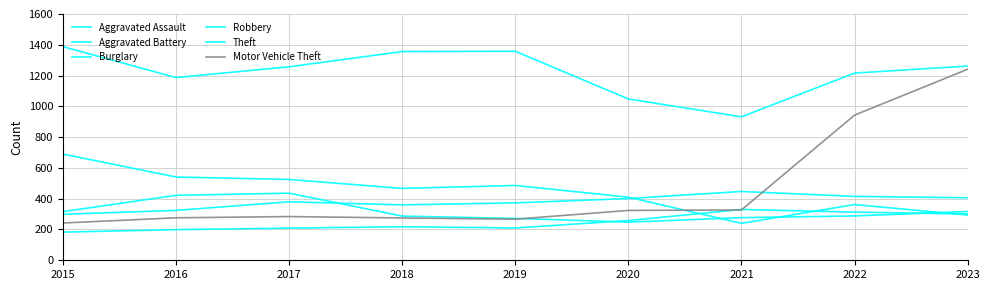

The Aggravated Assault series shows 258 at 2020. True or false?

True